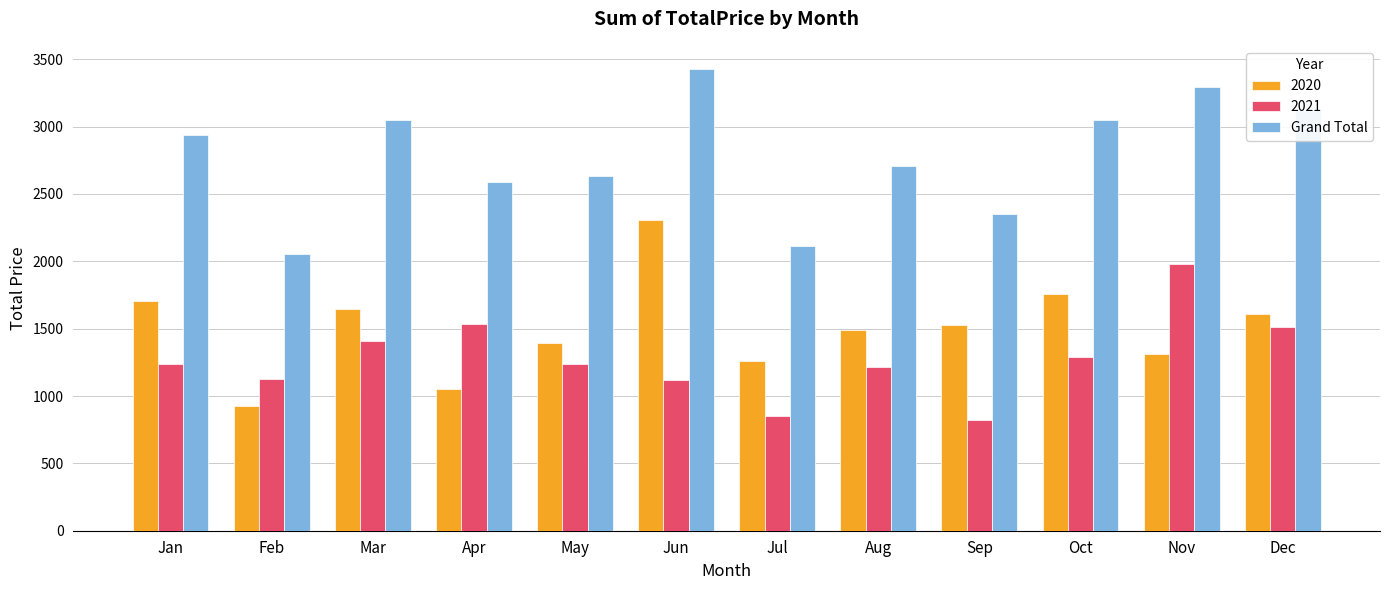

What is the minimum value shown in the chart?

825.7